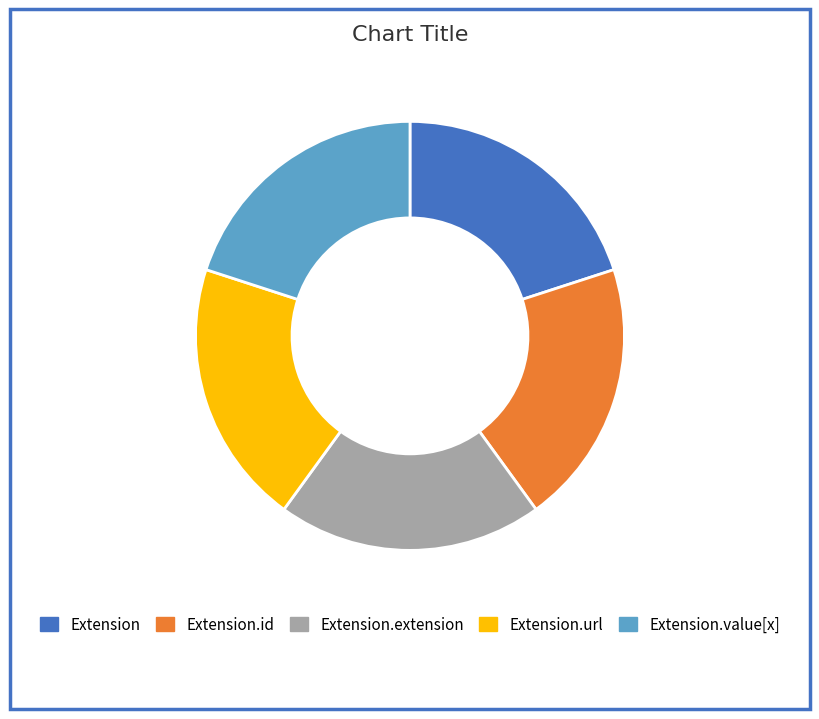

Is there any slice that represents more than half of the pie?

No